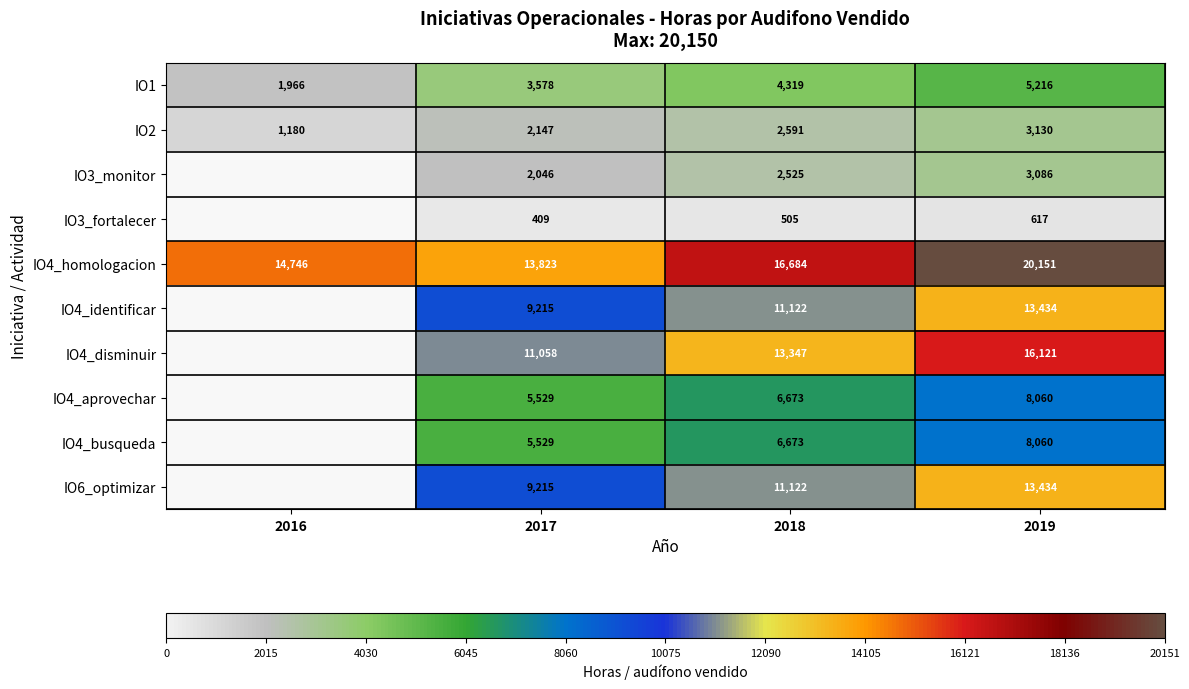

At which category is the sum across all series the highest?

2019